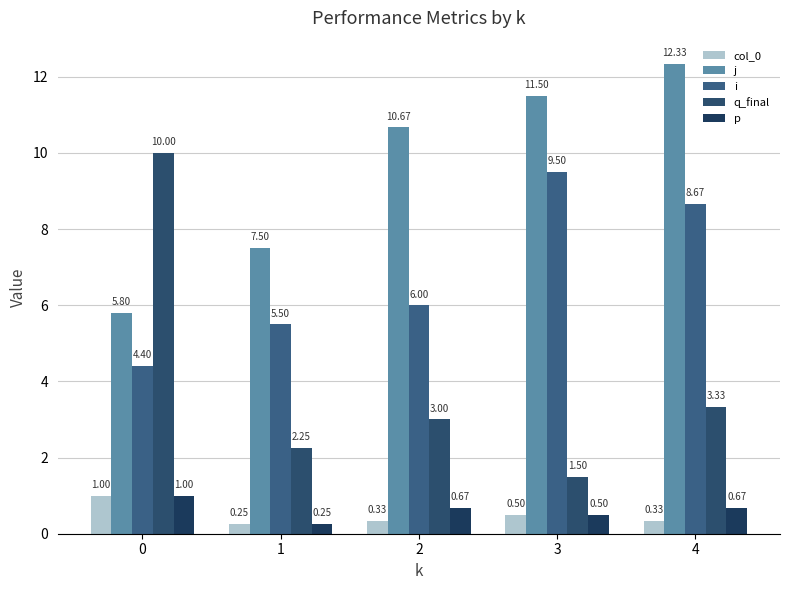

At 0, list the series in order from smallest to largest.

col_0, p, i, j, q_final